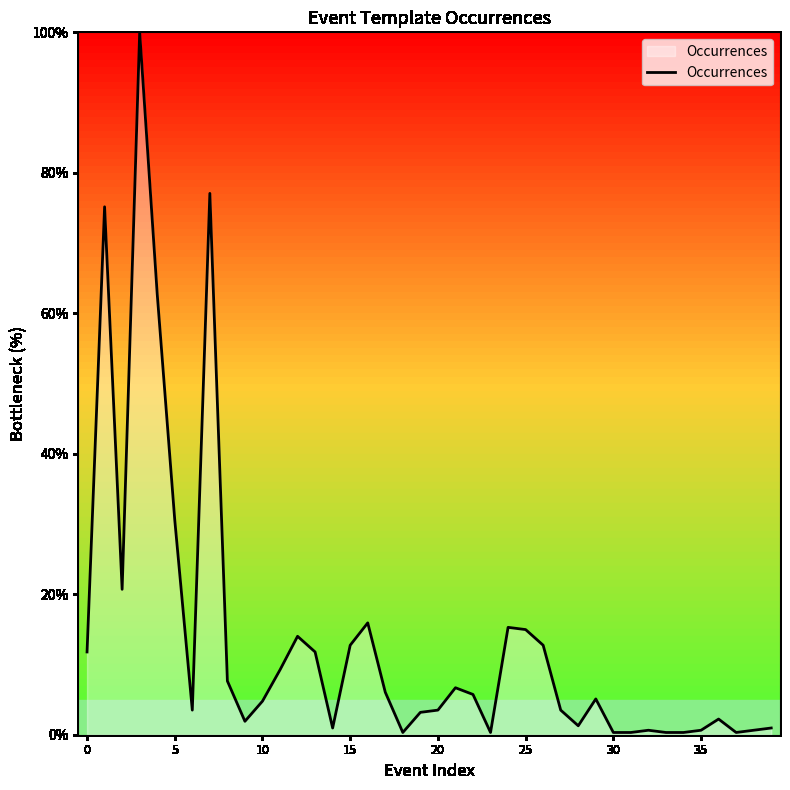

What is the difference between the maximum and minimum values?

99.7